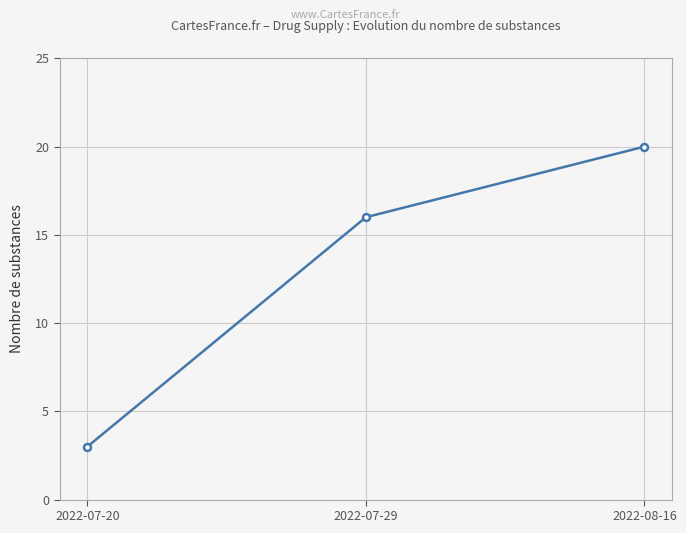

What is the label of the 3rd point from the right?

2022-07-20